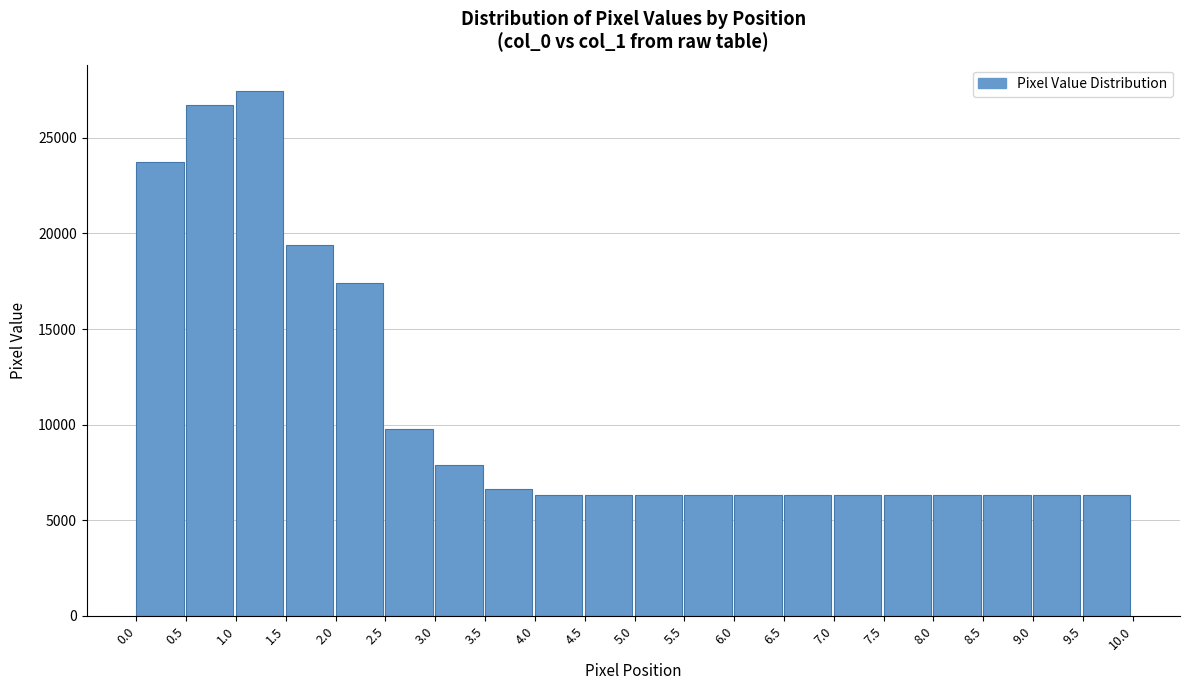

Reading left to right, what are all the values shown in this chart?

0.0=23744.0	0.5=26713.6	1.0=27456.0	1.5=19417.6	2.0=17408.0	2.5=9779.2	3.0=7872.0	3.5=6643.2	4.0=6336.0	4.5=6336.0	5.0=6336.0	5.5=6336.0	6.0=6336.0	6.5=6336.0	7.0=6336.0	7.5=6336.0	8.0=6336.0	8.5=6336.0	9.0=6336.0	9.5=6336.0